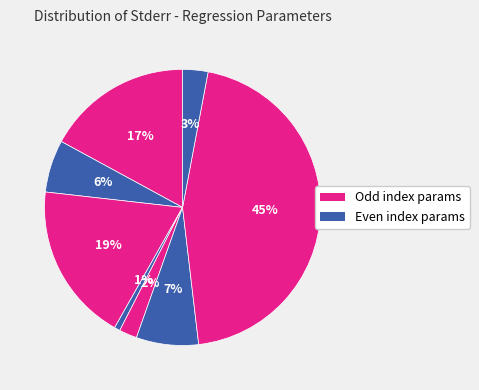

How many slices are in this pie chart?

8